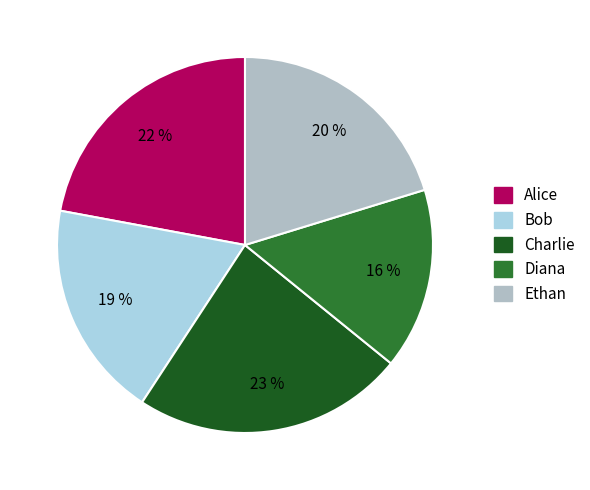

To the nearest percent, what is the average slice percentage?

20%